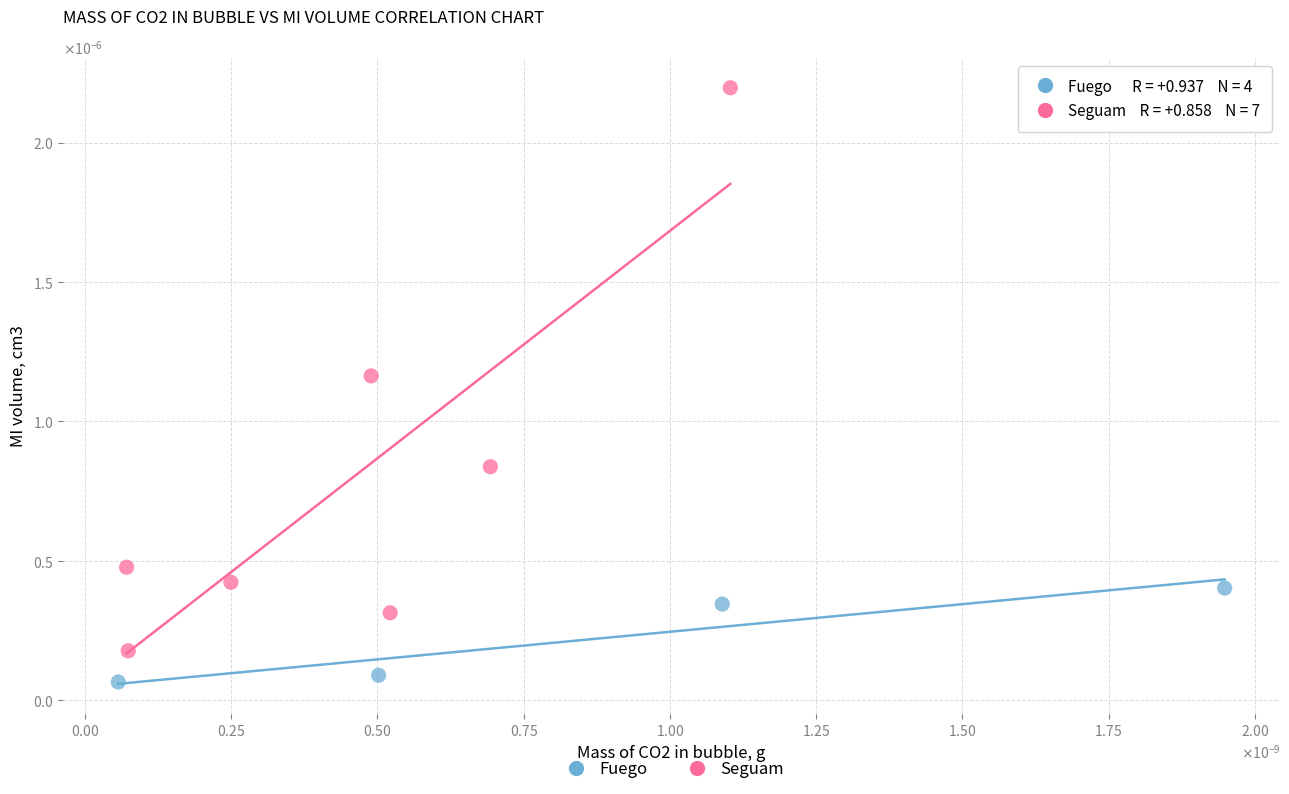

What are all the series names shown in the legend?

Fuego, Seguam